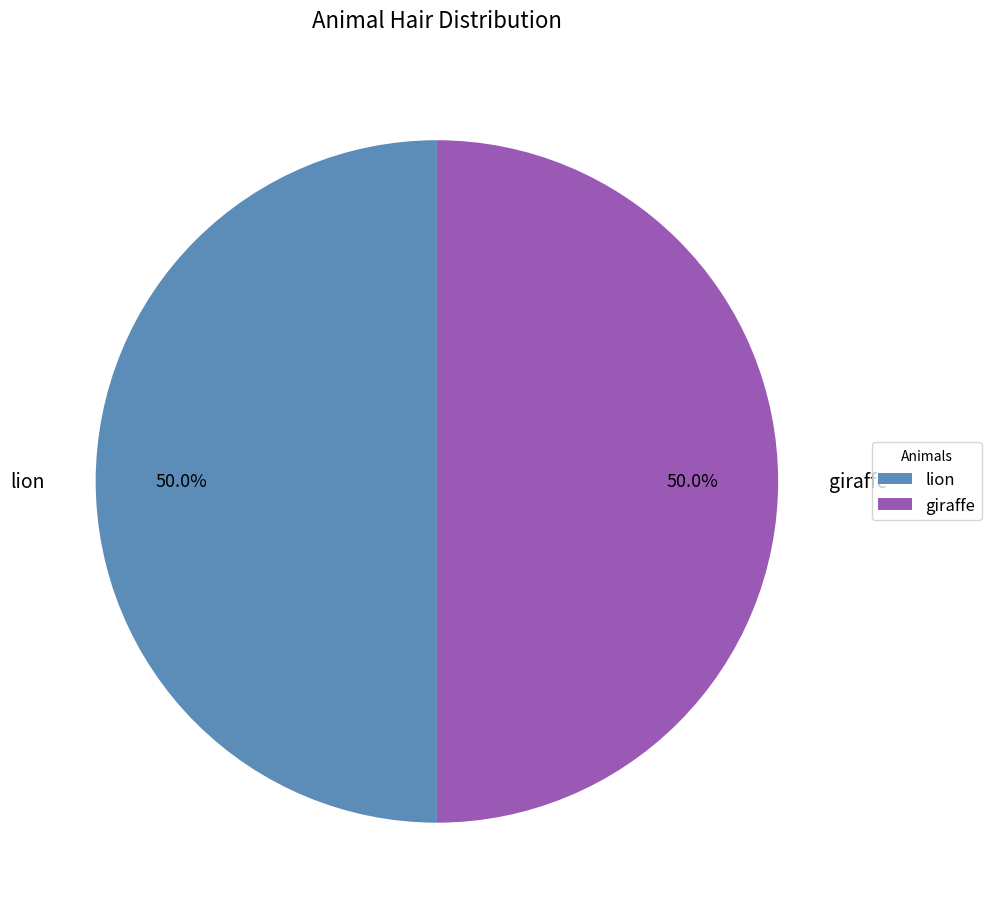

What is the ratio of the value at lion to the value at giraffe?

1.0